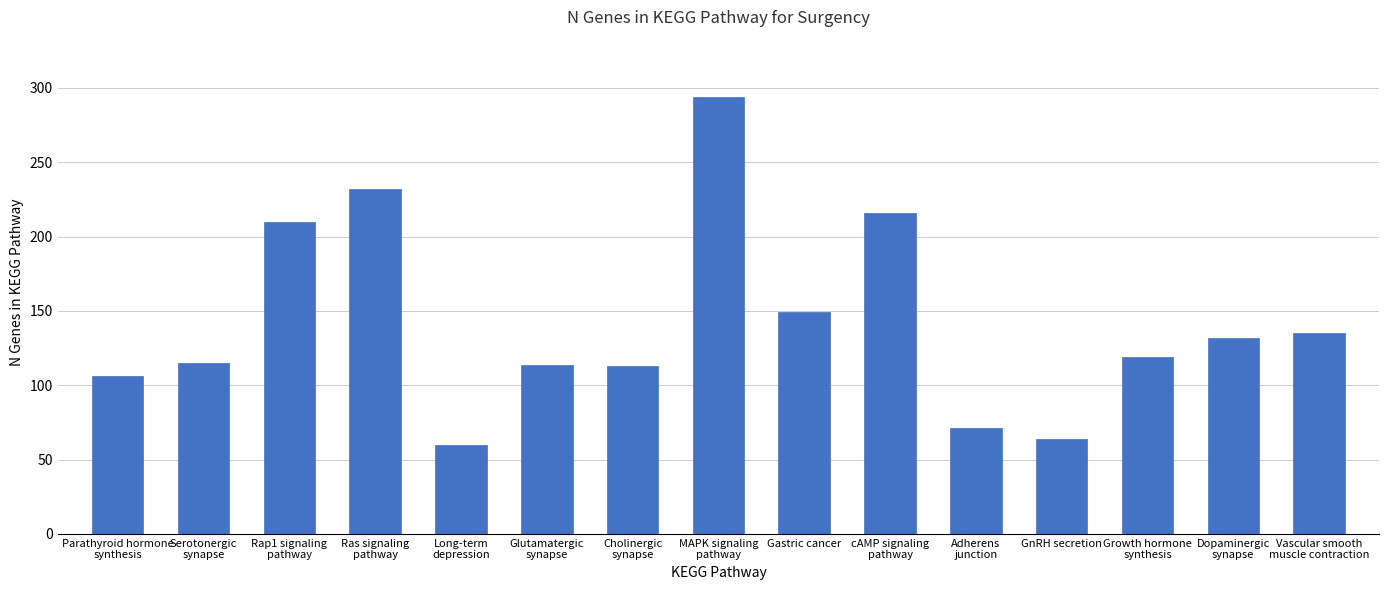

Between Ras signaling
pathway and Parathyroid hormone
synthesis, which is larger?

Ras signaling
pathway